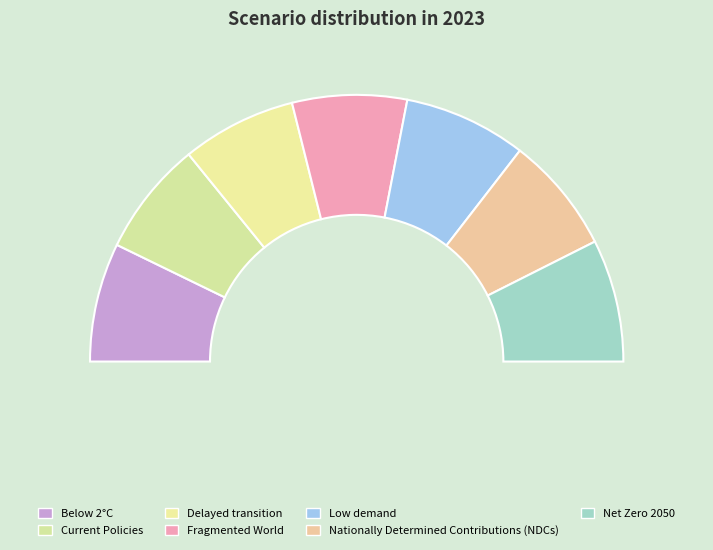

Rank the categories by value from highest to lowest.

Low demand, Net Zero 2050, Below 2°C, Nationally Determined Contributions (NDCs), Current Policies, Delayed transition, Fragmented World